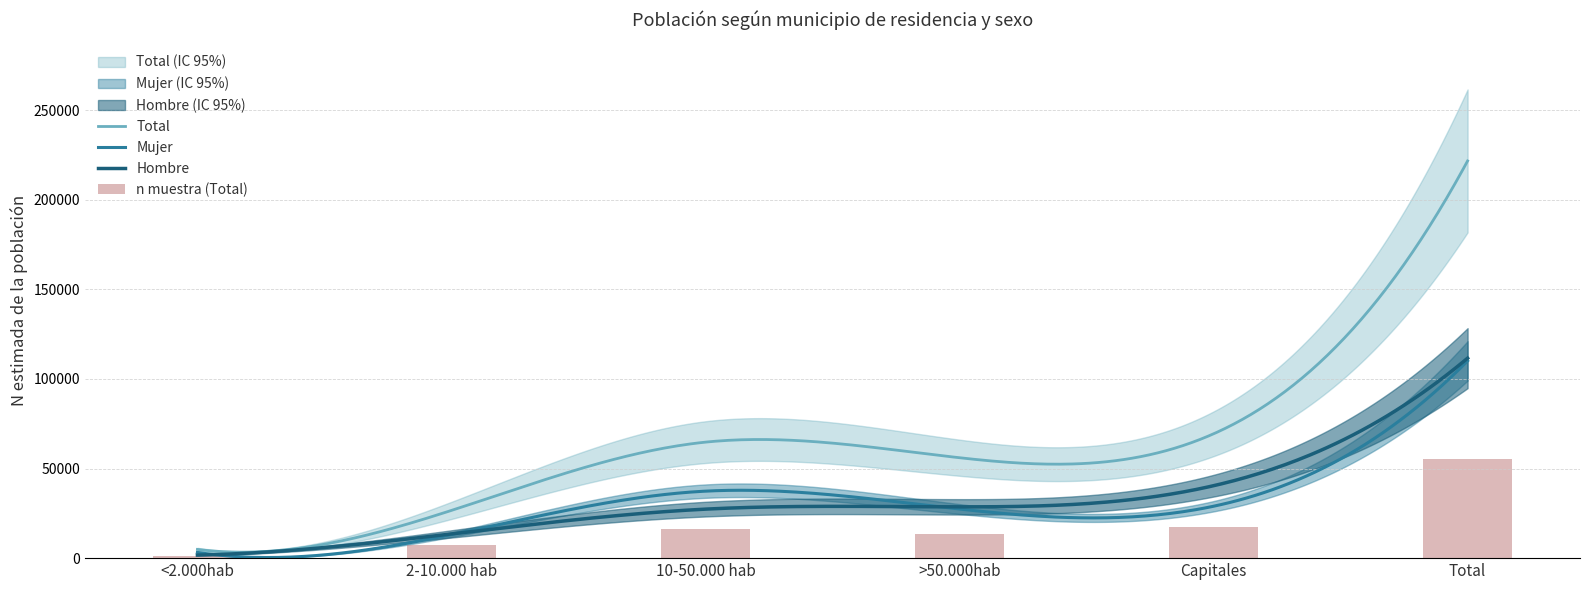

Is the value of Mujer n(muestra) at Capitales greater than the value of Mujer N(estimada) at 10-50.000 hab?

No